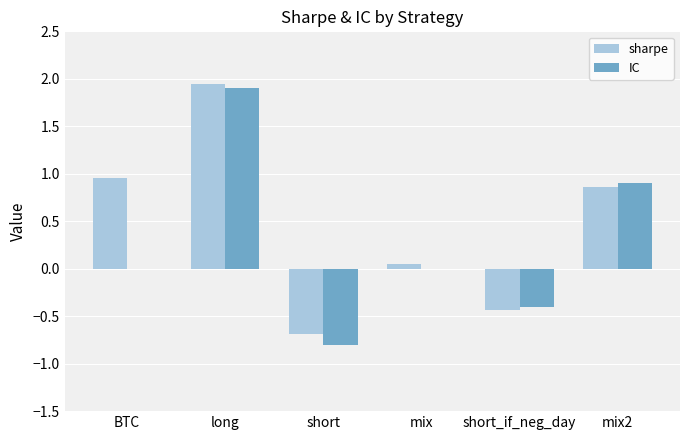

Is the value of sharpe at short greater than the value of IC at mix?

No